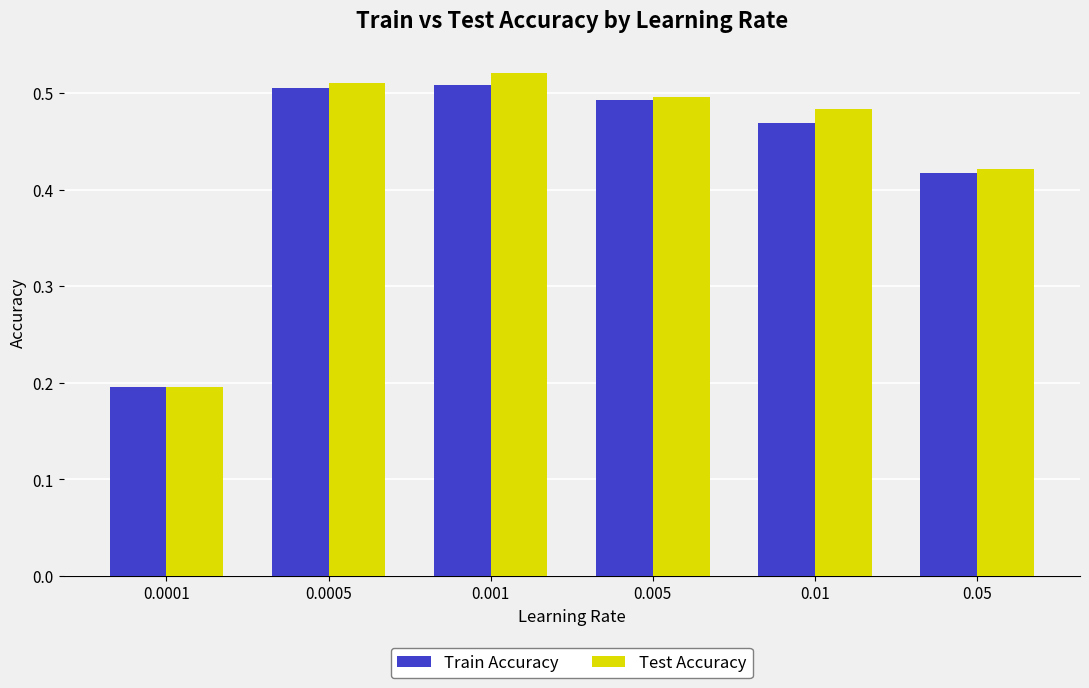

List the series in order of their peak value, highest first.

Test Accuracy, Train Accuracy